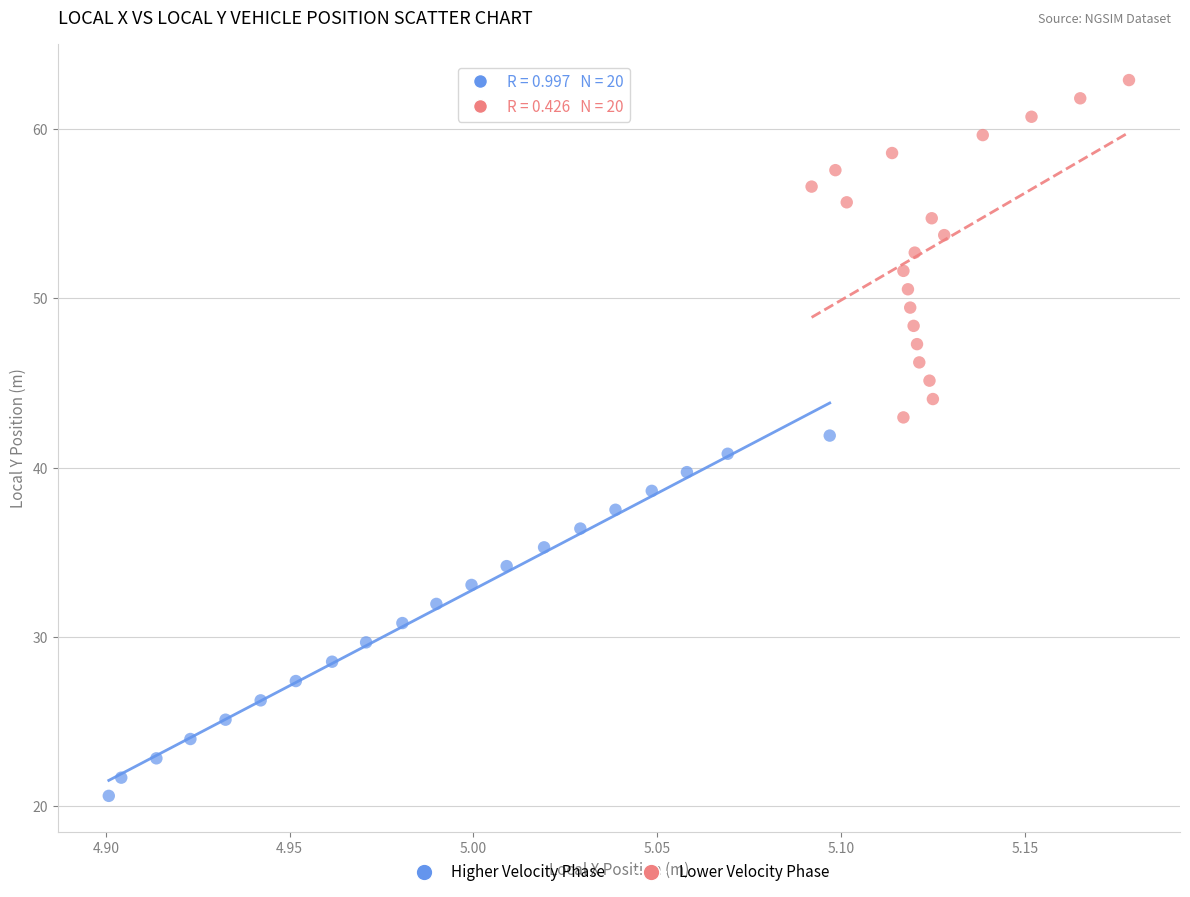

What are all the series names shown in the legend?

Higher Velocity Phase, Lower Velocity Phase